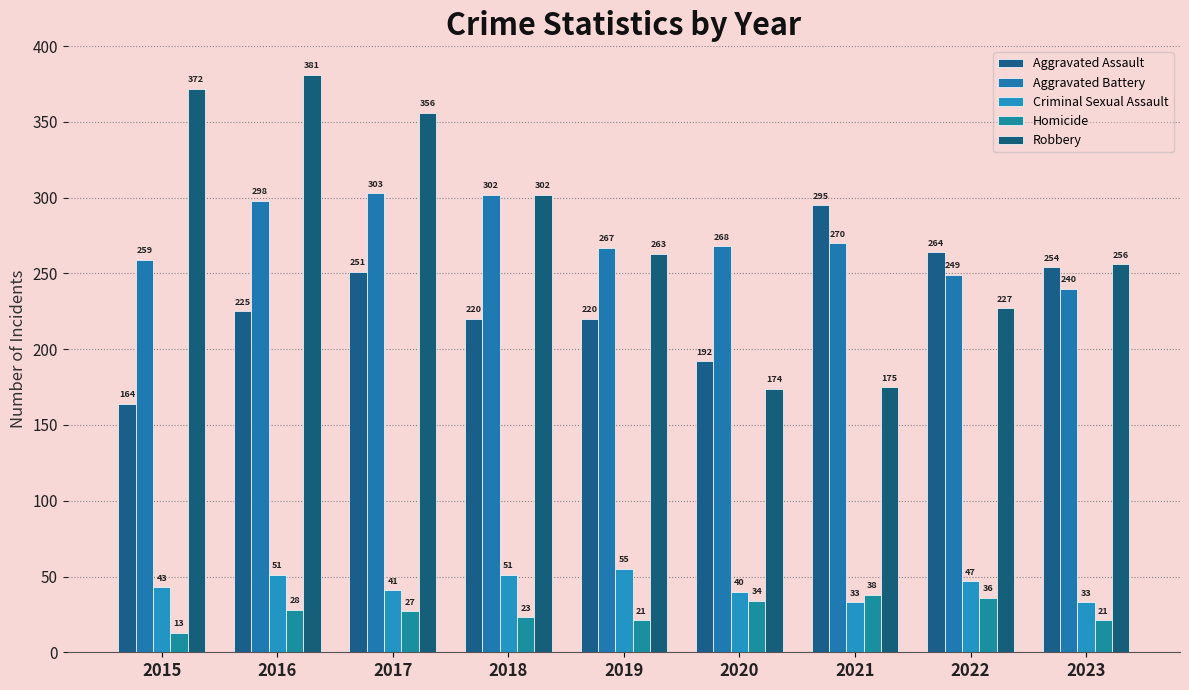

True or false: Homicide has a value of 21 at 2023.

True